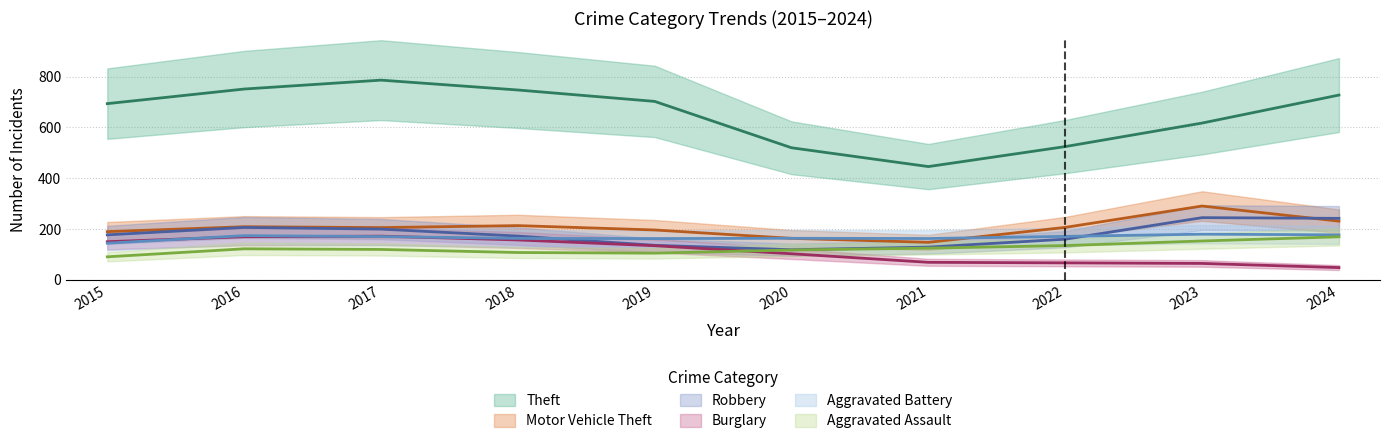

Rank the categories by Theft value from highest to lowest.

2017, 2016, 2018, 2024, 2019, 2015, 2023, 2022, 2020, 2021